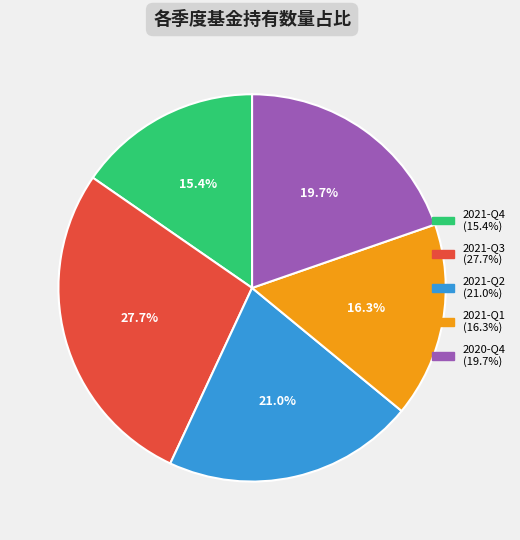

To the nearest percent, what portion does 2021-Q1 represent?

16%